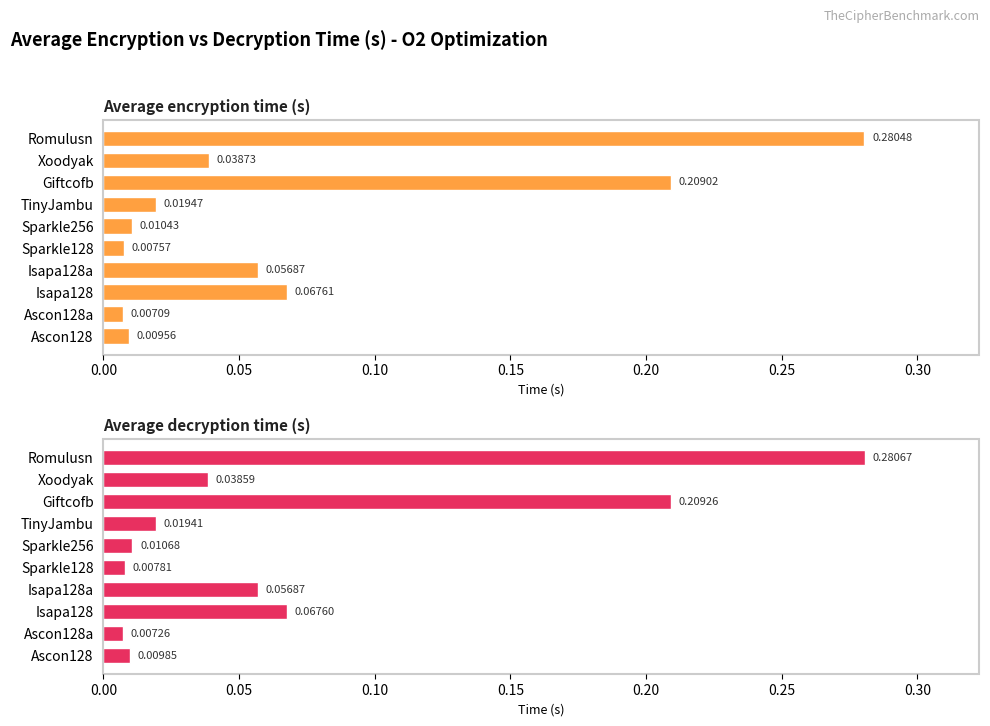

Between Sparkle256 and TinyJambu, which series saw the biggest shift?

Average encryption time (s)